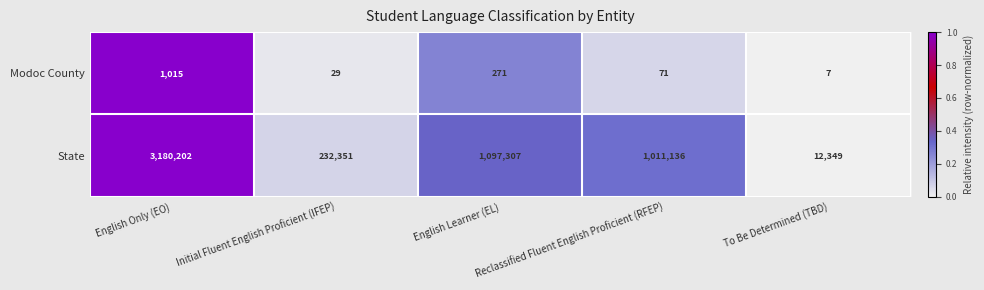

What is the average value of the State series?

1106669